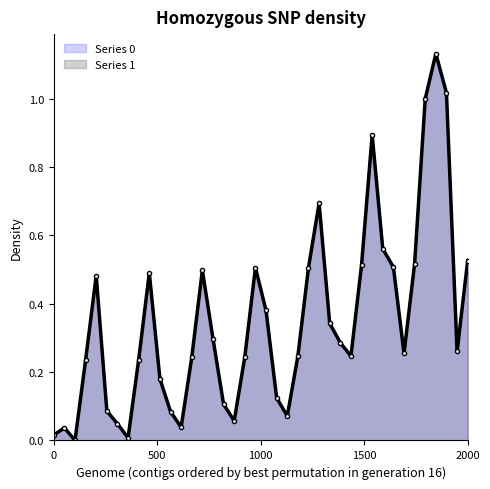

Which series has the largest total across all categories?

Series 1